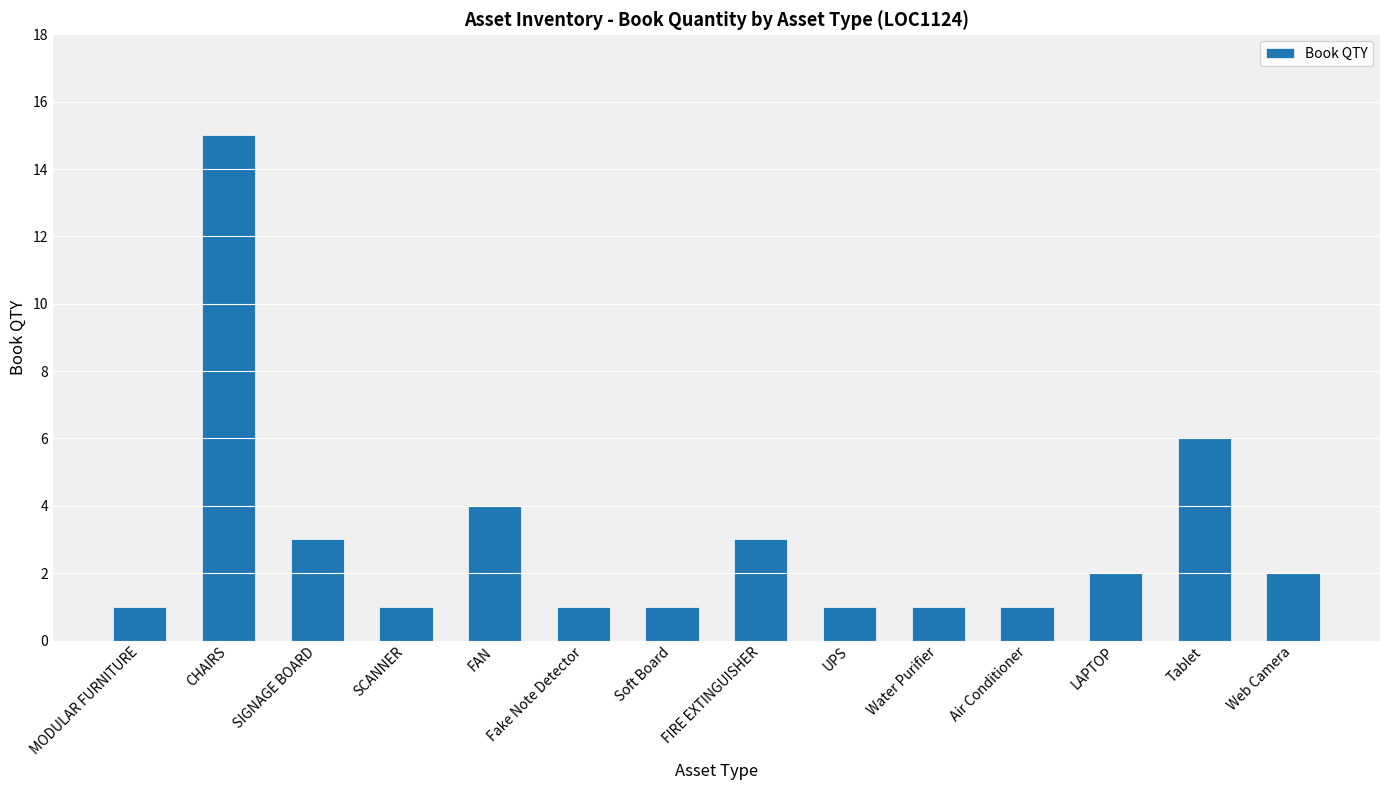

What is the ratio of the value at SCANNER to the value at FIRE EXTINGUISHER?

0.3